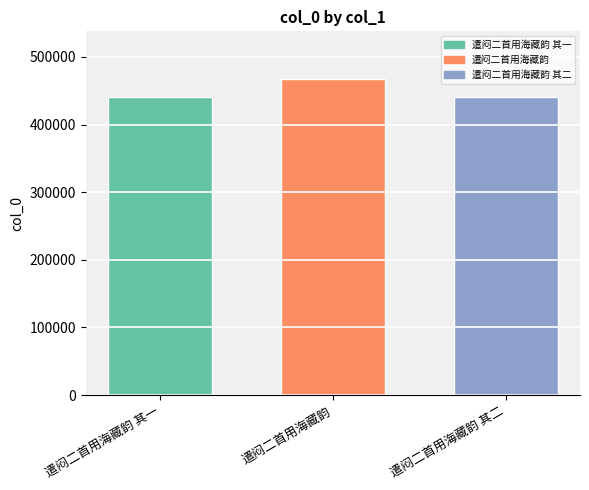

What is the sum of the values at 遣闷二首用海藏韵 其一 and 遣闷二首用海藏韵?

908656